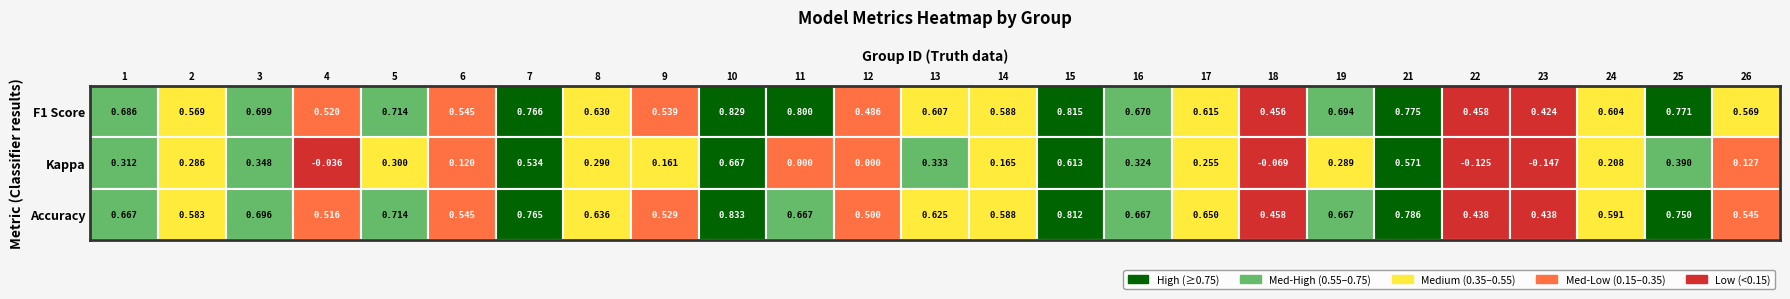

What is the sum of the 3 values at 5 and 11?

1.4